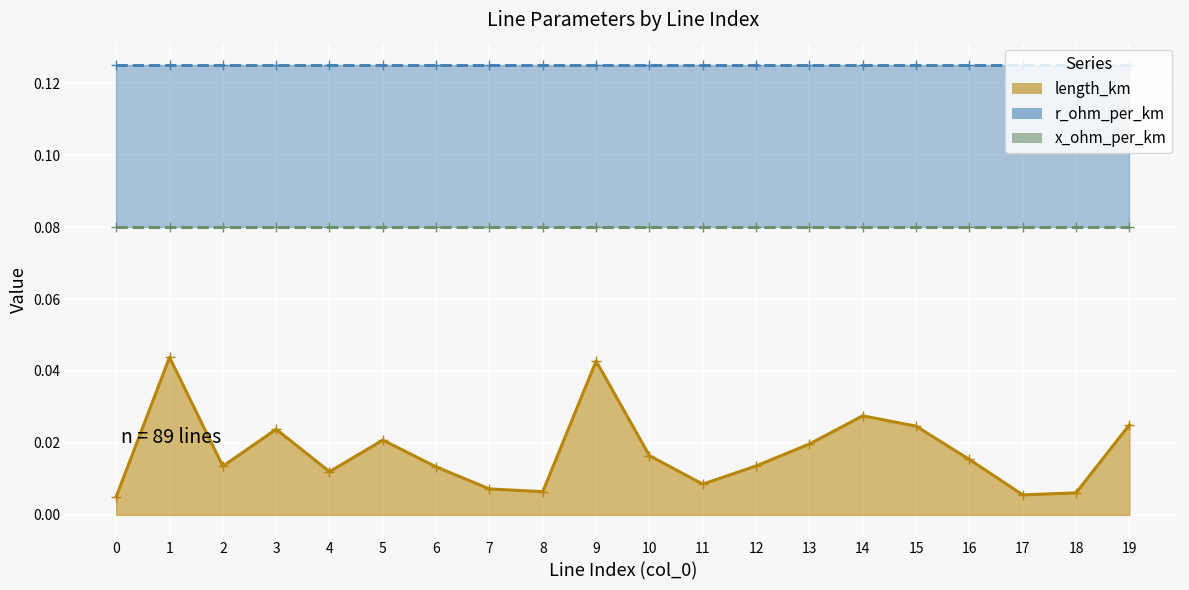

Which series has the largest total across all categories?

r_ohm_per_km